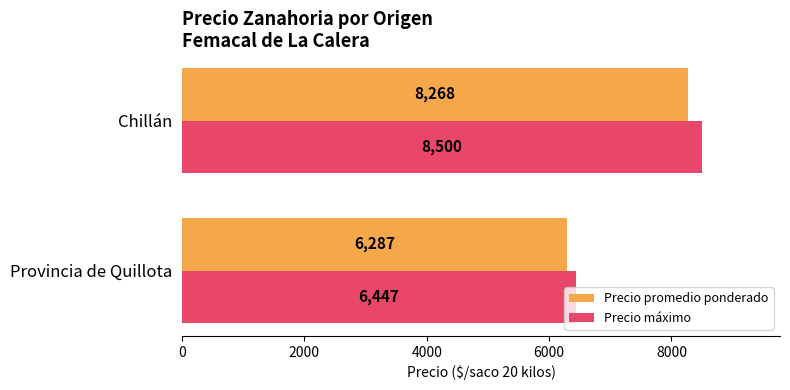

Which label corresponds to the largest value in the chart?

Chillán